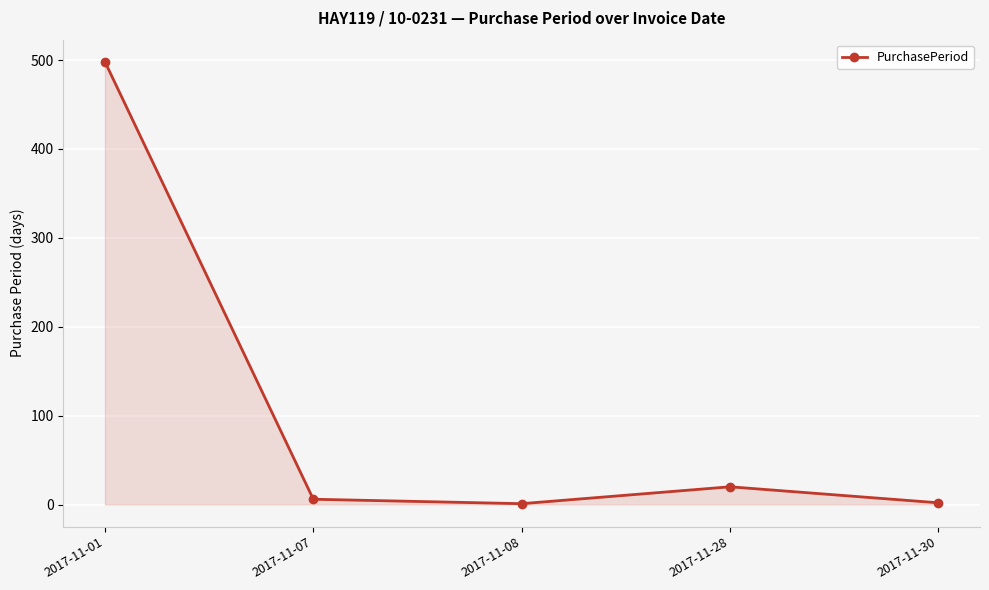

What is the greatest value displayed?

498